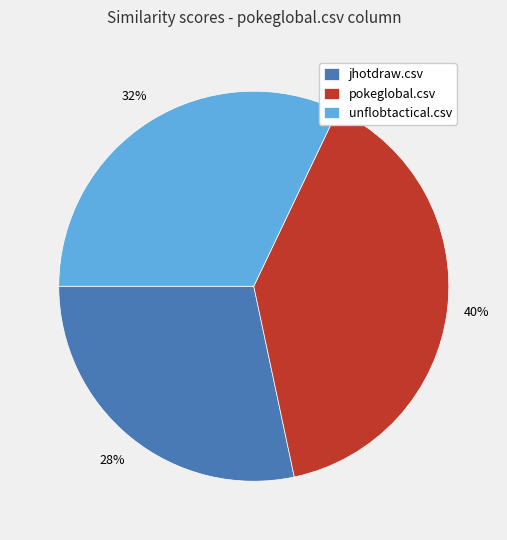

Between pokeglobal.csv and unflobtactical.csv, which is larger?

pokeglobal.csv